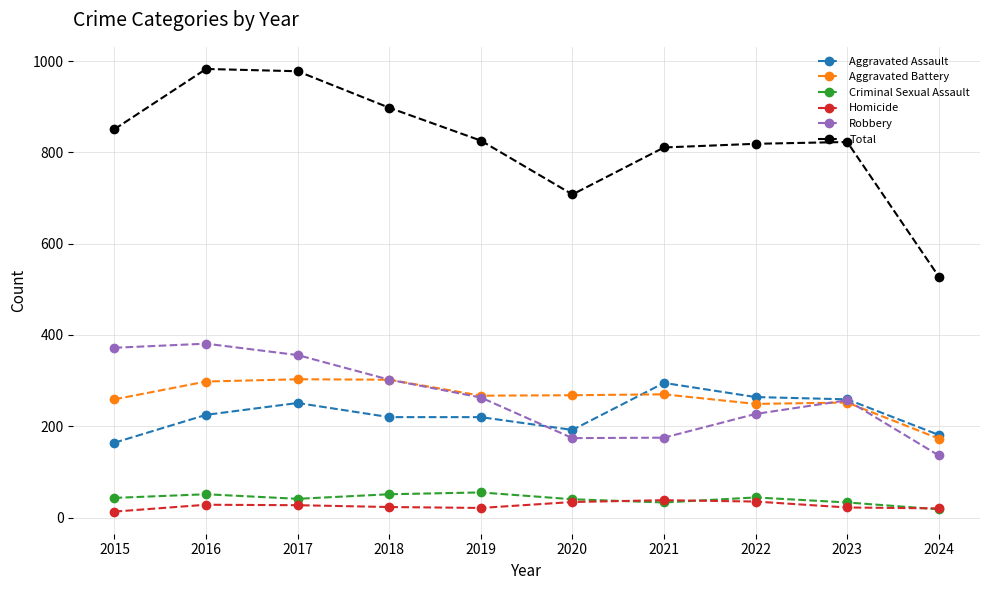

What is the value of the Criminal Sexual Assault point at the 6th from the left?

40